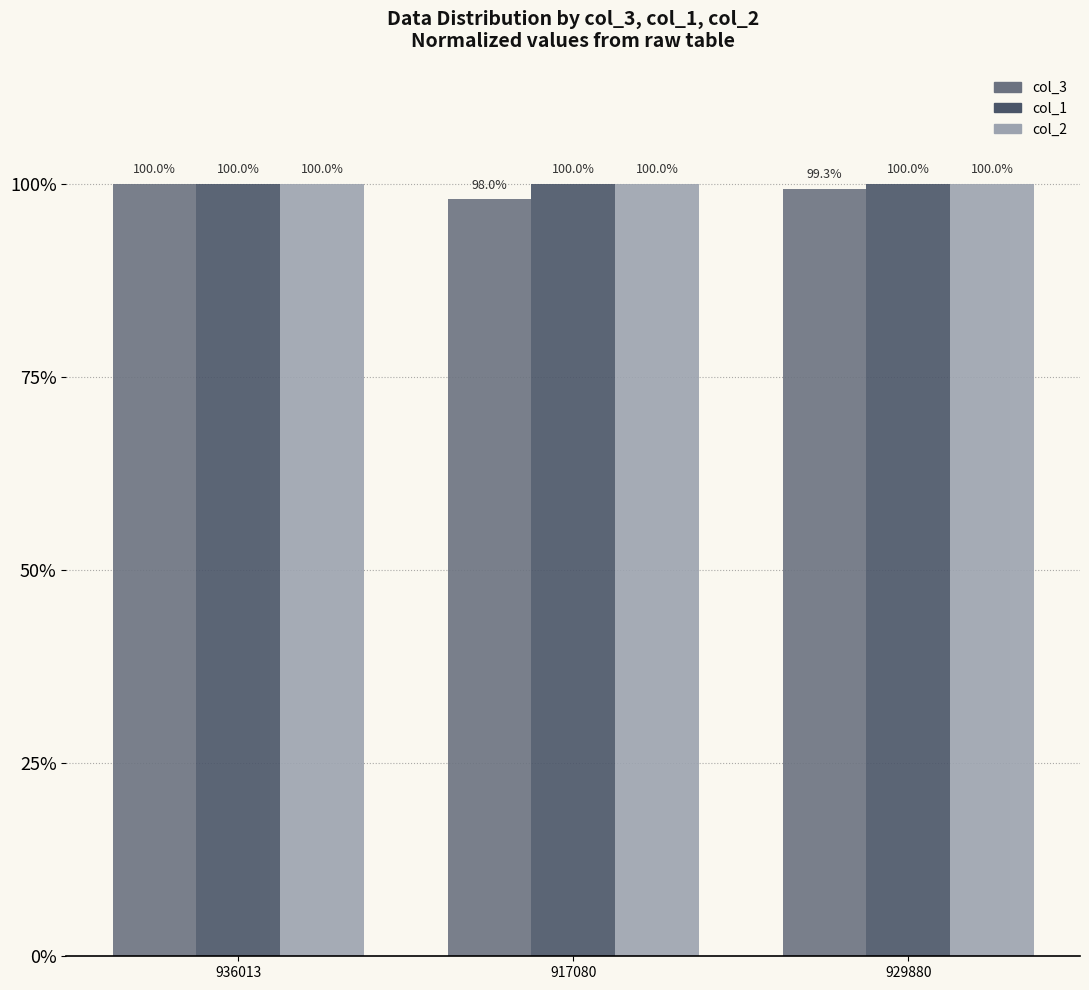

What are all the series names shown in the legend?

col_3, col_1, col_2